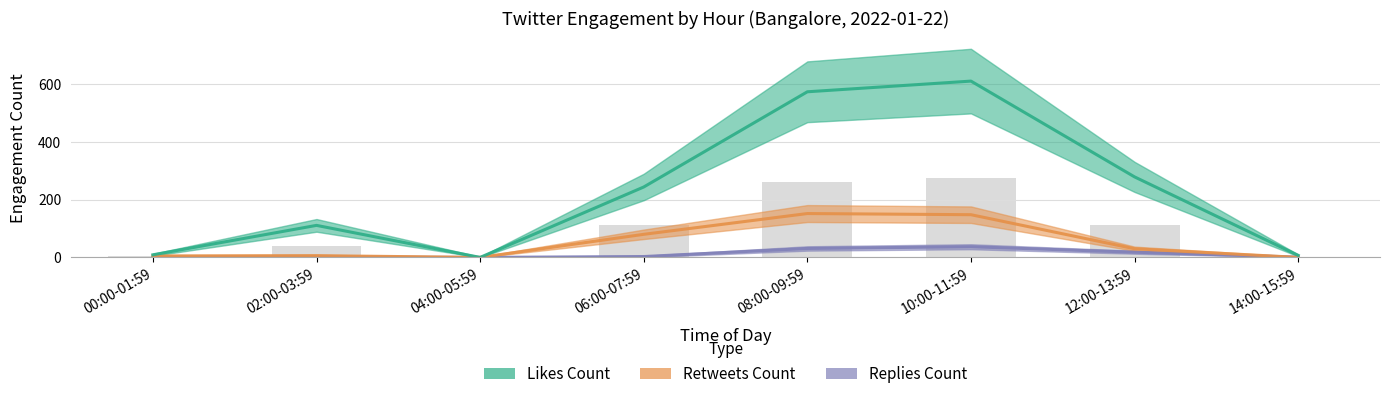

What is the approximate value of retweets_count at 02:00-03:59?

6